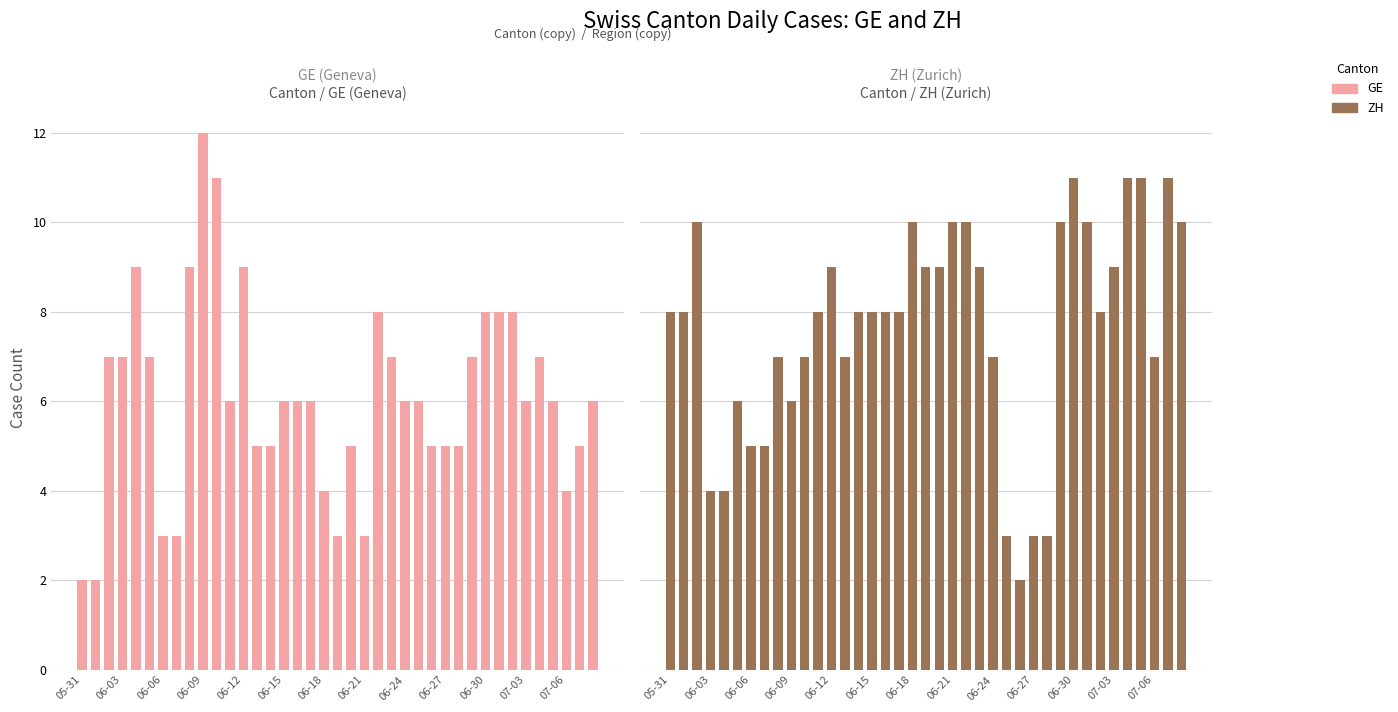

What are all the series names shown in the legend?

GE, ZH